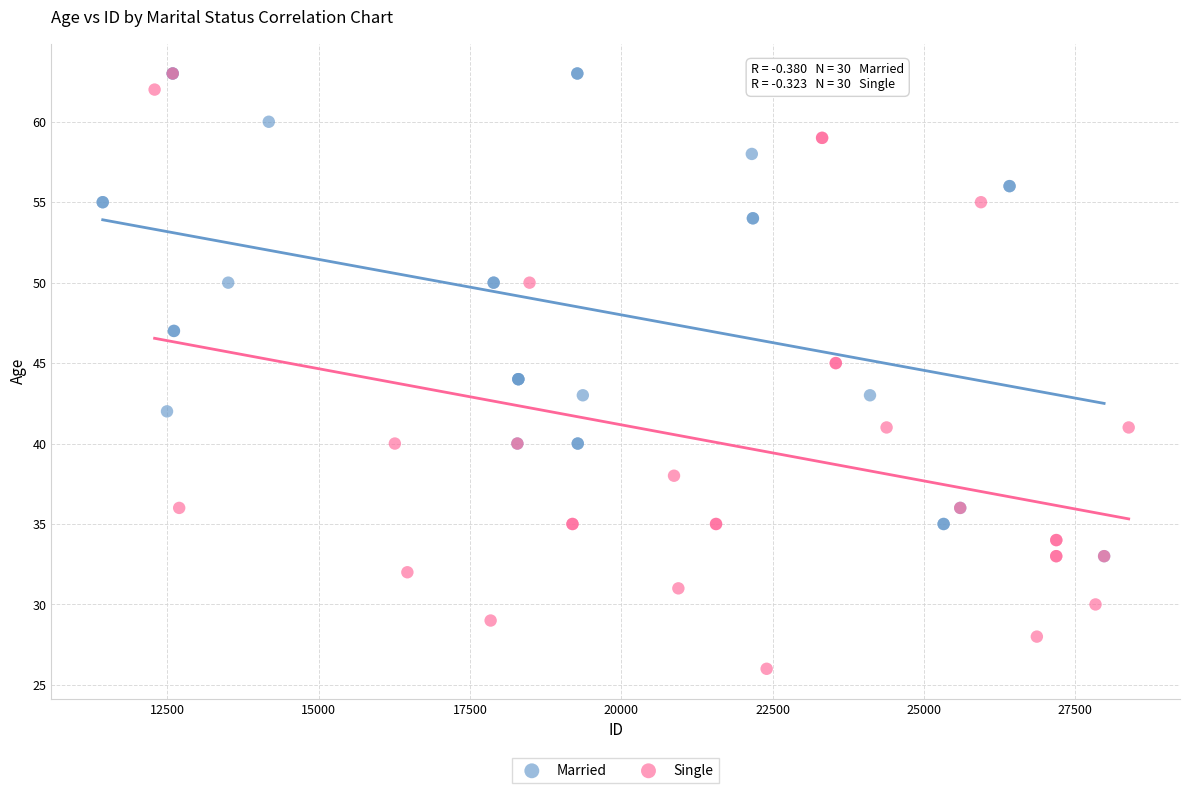

Which series has the largest Y range (max minus min)?

Single